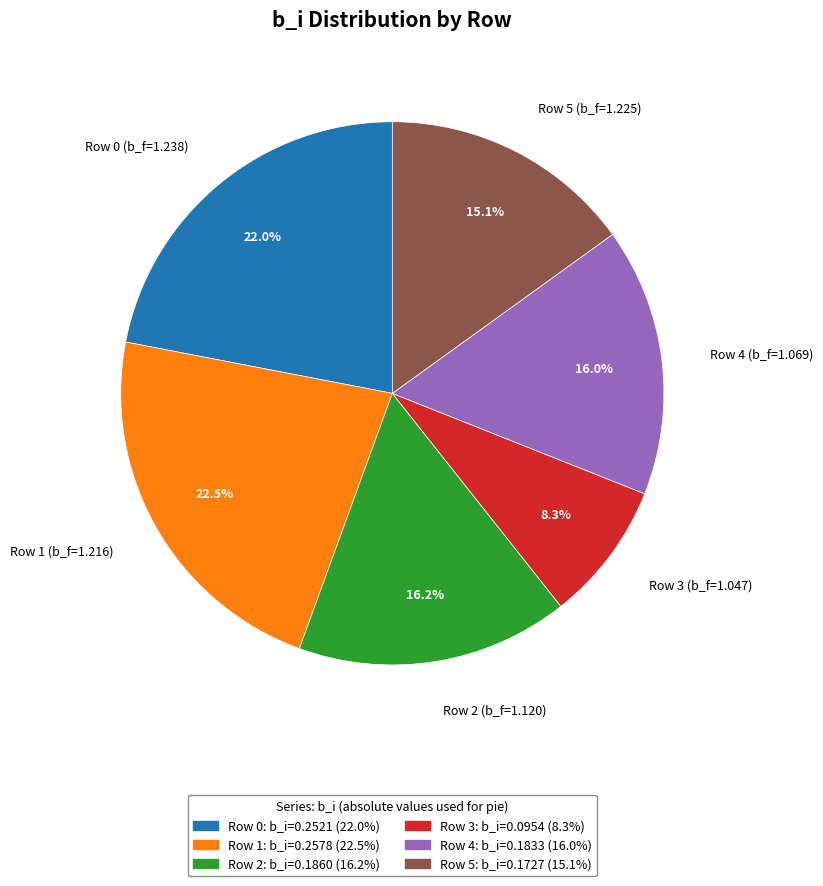

Which category has the smallest portion of the pie?

Row 3 (b_f=1.047)